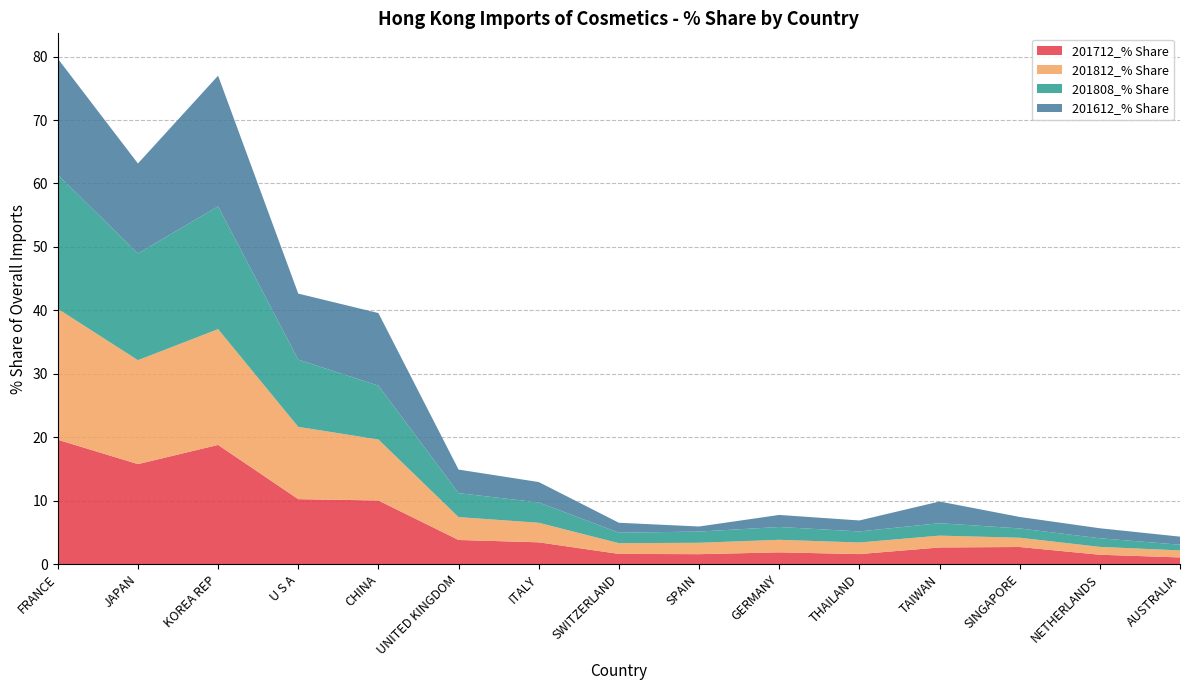

Reading right to left, list all the values displayed in this chart.

201712_% Share: AUSTRALIA=1.0	NETHERLANDS=1.5	SINGAPORE=2.7	TAIWAN=2.6	THAILAND=1.6	GERMANY=1.8	SPAIN=1.6	SWITZERLAND=1.6	ITALY=3.4	UNITED KINGDOM=3.8	CHINA=10.0	U S A=10.2	KOREA REP=18.8	JAPAN=15.8	FRANCE=19.6
201812_% Share: AUSTRALIA=1.1	NETHERLANDS=1.2	SINGAPORE=1.5	TAIWAN=1.9	THAILAND=1.8	GERMANY=2.0	SPAIN=1.8	SWITZERLAND=1.7	ITALY=3.1	UNITED KINGDOM=3.6	CHINA=9.6	U S A=11.4	KOREA REP=18.3	JAPAN=16.4	FRANCE=20.6
201808_% Share: AUSTRALIA=0.9	NETHERLANDS=1.4	SINGAPORE=1.5	TAIWAN=2.0	THAILAND=1.7	GERMANY=2.0	SPAIN=1.8	SWITZERLAND=1.7	ITALY=3.2	UNITED KINGDOM=3.8	CHINA=8.5	U S A=10.6	KOREA REP=19.4	JAPAN=16.8	FRANCE=21.1
201612_% Share: AUSTRALIA=1.3	NETHERLANDS=1.6	SINGAPORE=1.8	TAIWAN=3.4	THAILAND=1.7	GERMANY=1.9	SPAIN=0.8	SWITZERLAND=1.6	ITALY=3.2	UNITED KINGDOM=3.7	CHINA=11.4	U S A=10.4	KOREA REP=20.6	JAPAN=14.2	FRANCE=18.3